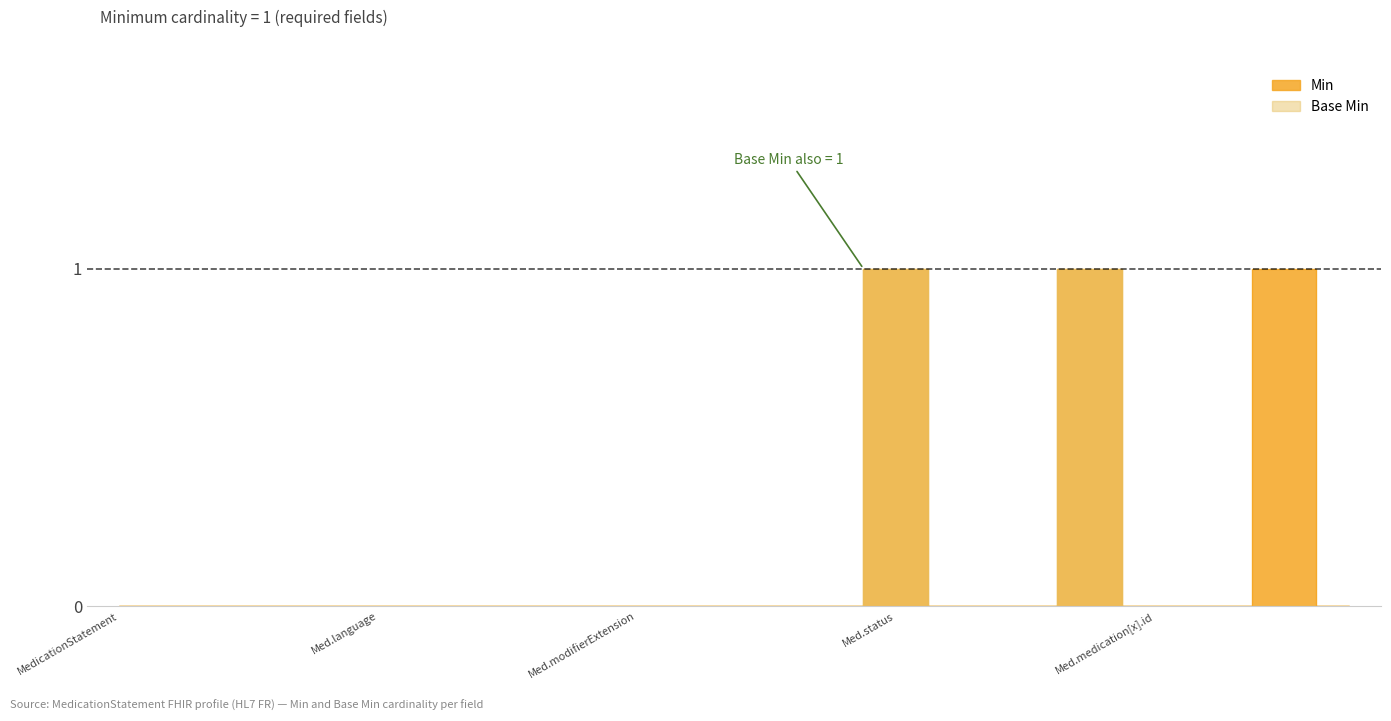

What are all the series names shown in the legend?

Min, Base Min